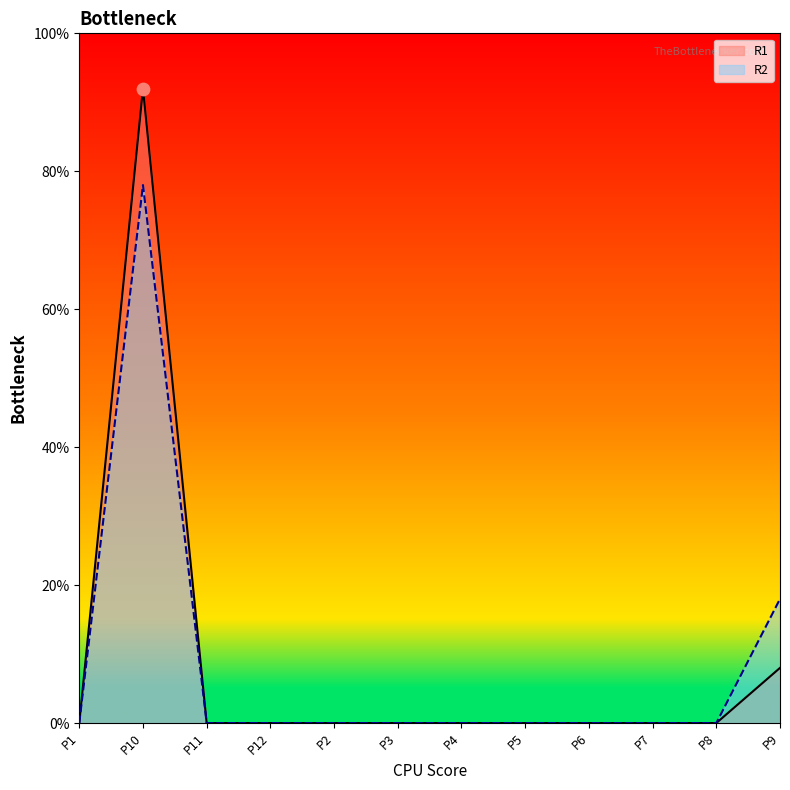

Which series has the largest total across all categories?

R1